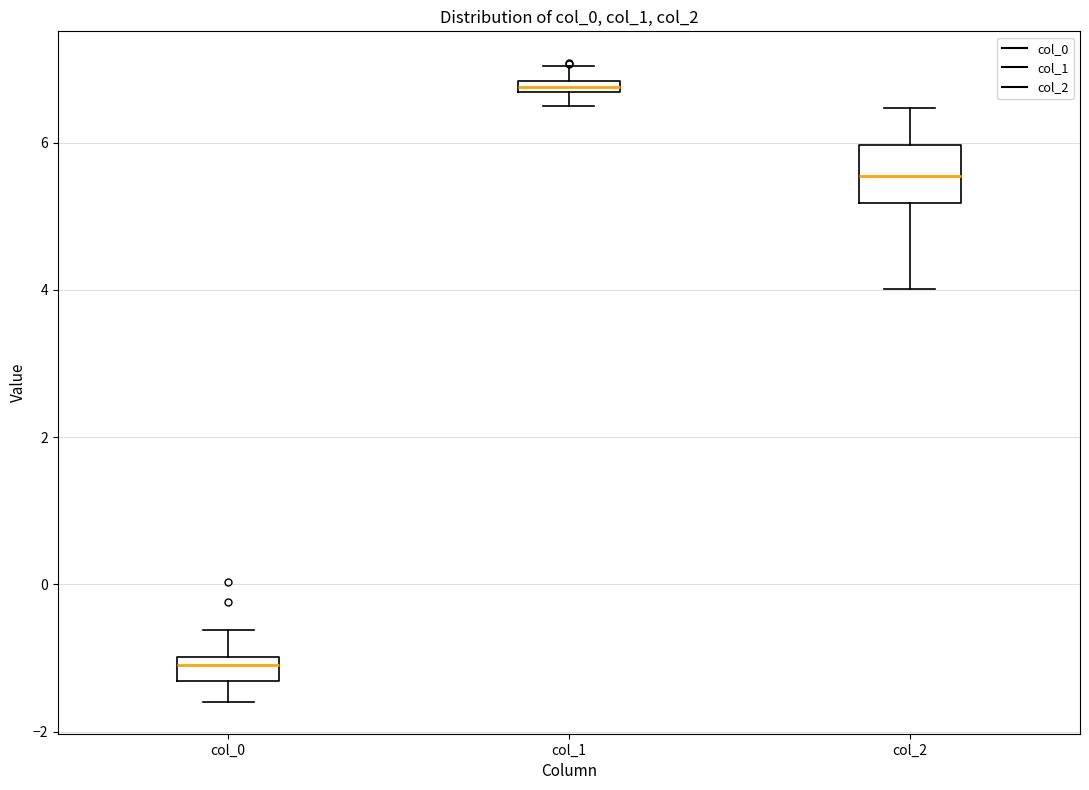

Which box has the lowest median line?

col_0